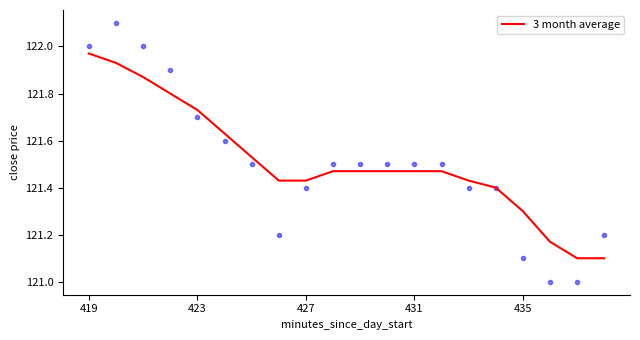

What is the greatest value displayed?

122.1